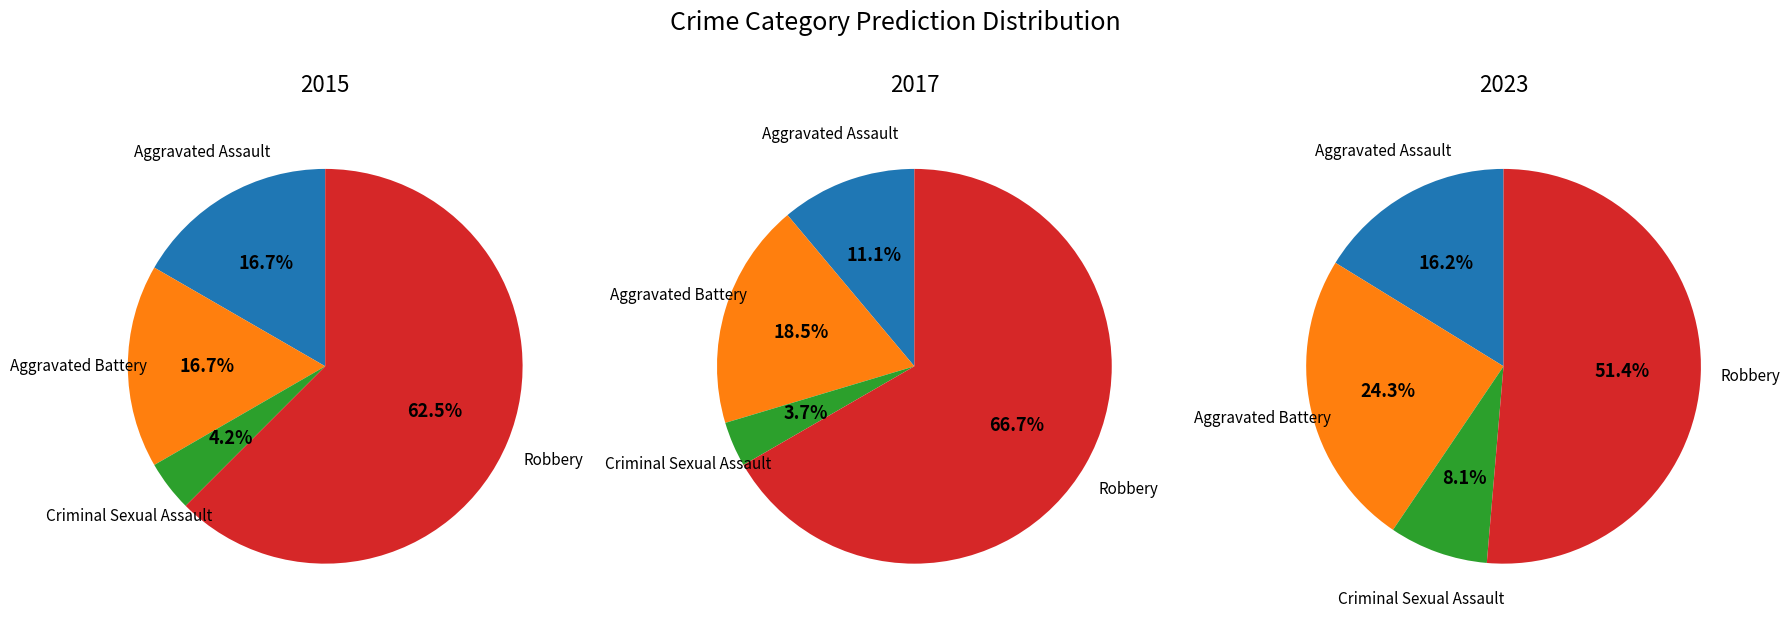

What is the spread (max minus min) of values at Aggravated Assault?

3